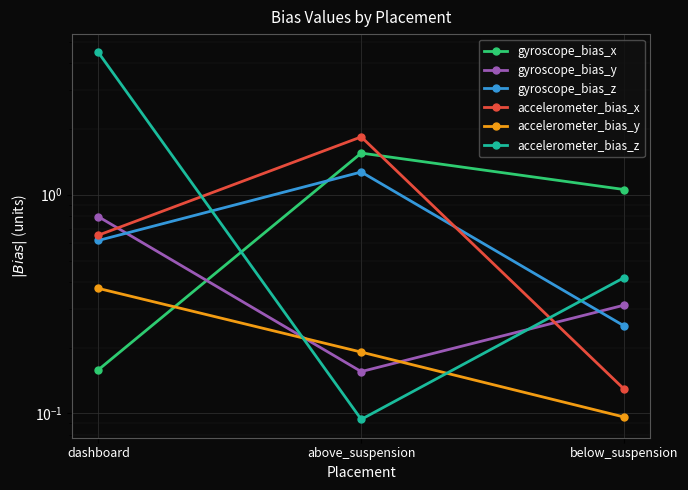

What is the difference between the gyroscope_bias_y values at below_suspension and above_suspension?

0.2